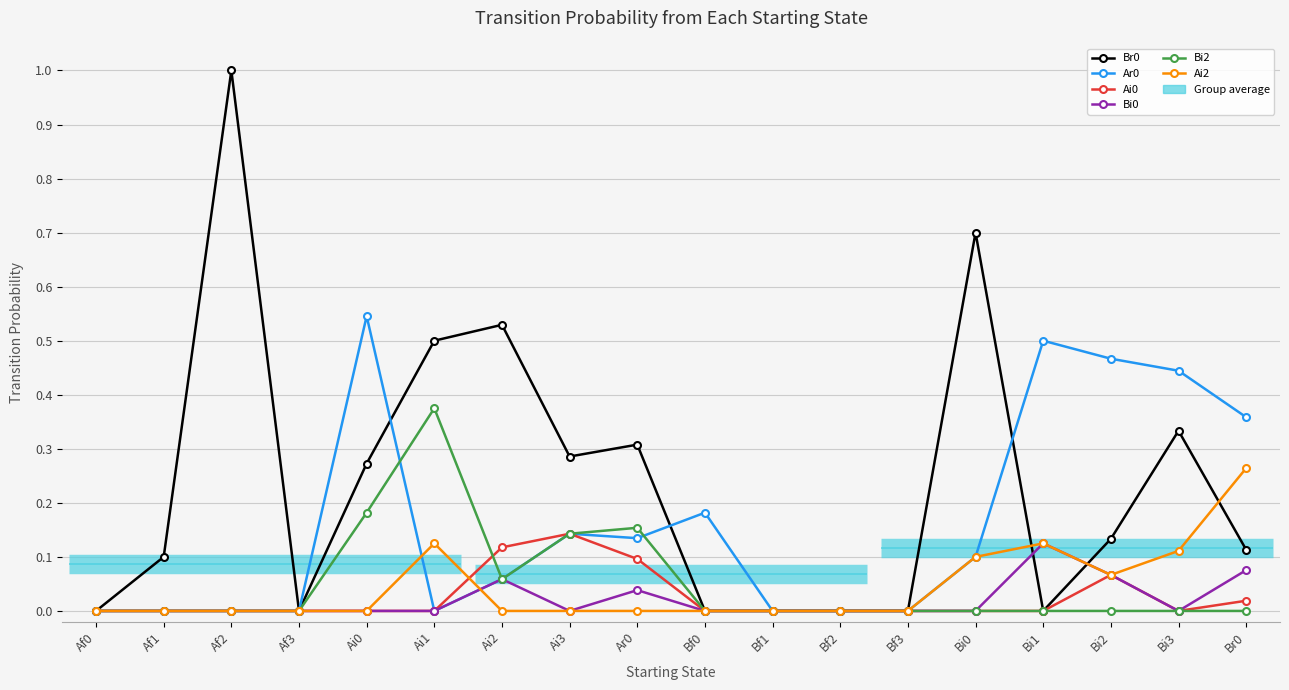

Is it true that Ai2 equals 0.0 at Af0?

True